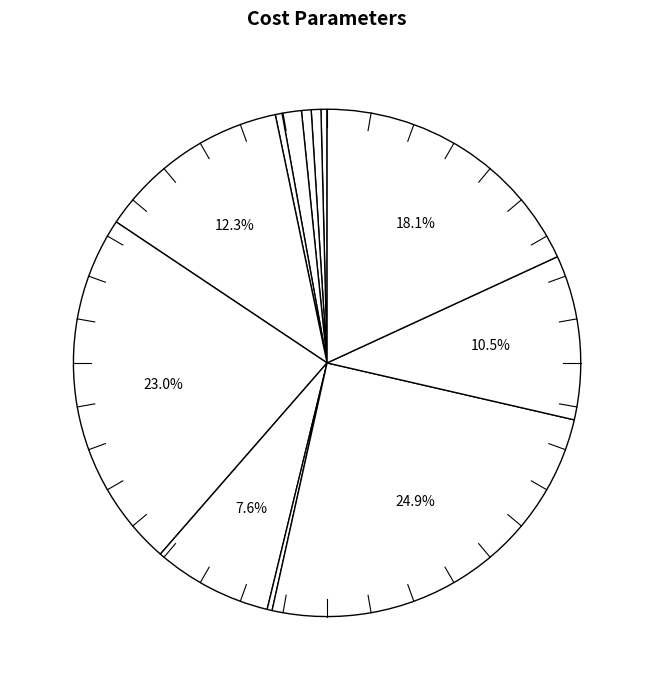

How many segments does this pie chart have?

12